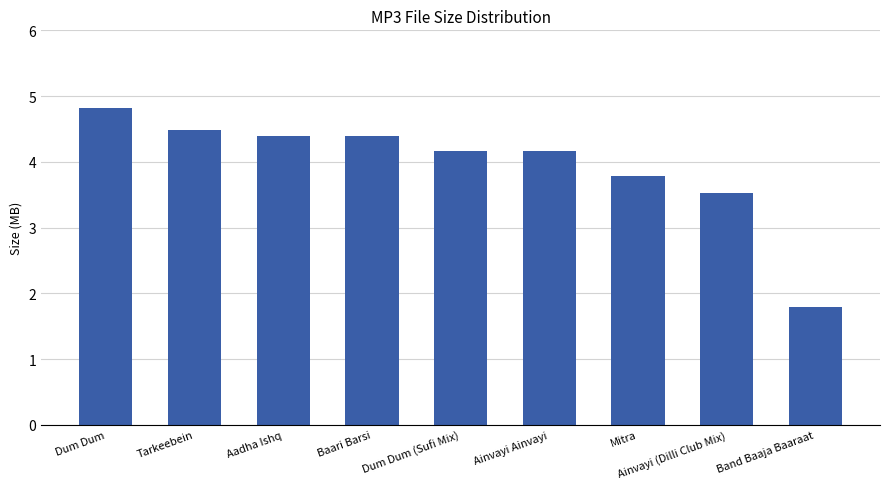

Which has a higher value, Band Baaja Baaraat or Mitra?

Mitra